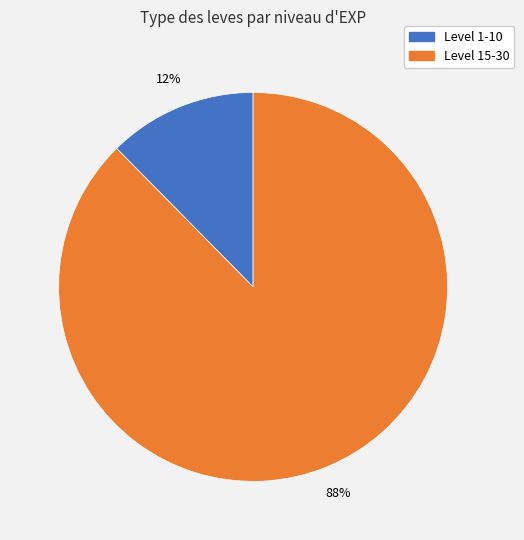

Does any single category account for the majority?

Yes